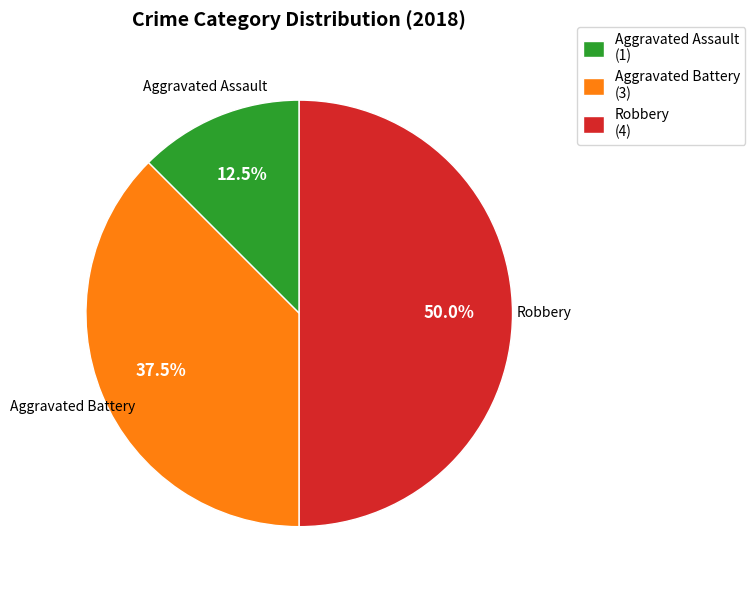

Is Aggravated Battery (3) the majority of the pie?

No